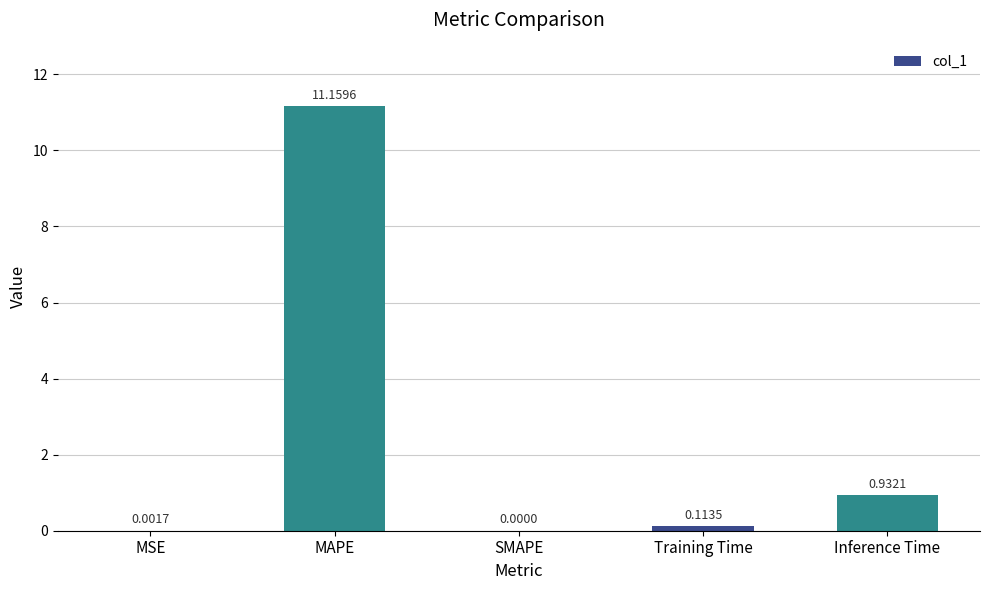

Which has a higher value, SMAPE or Training Time?

Training Time